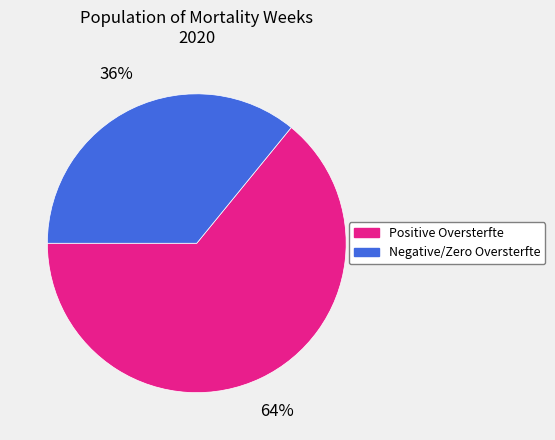

Does any single category account for the majority?

Yes